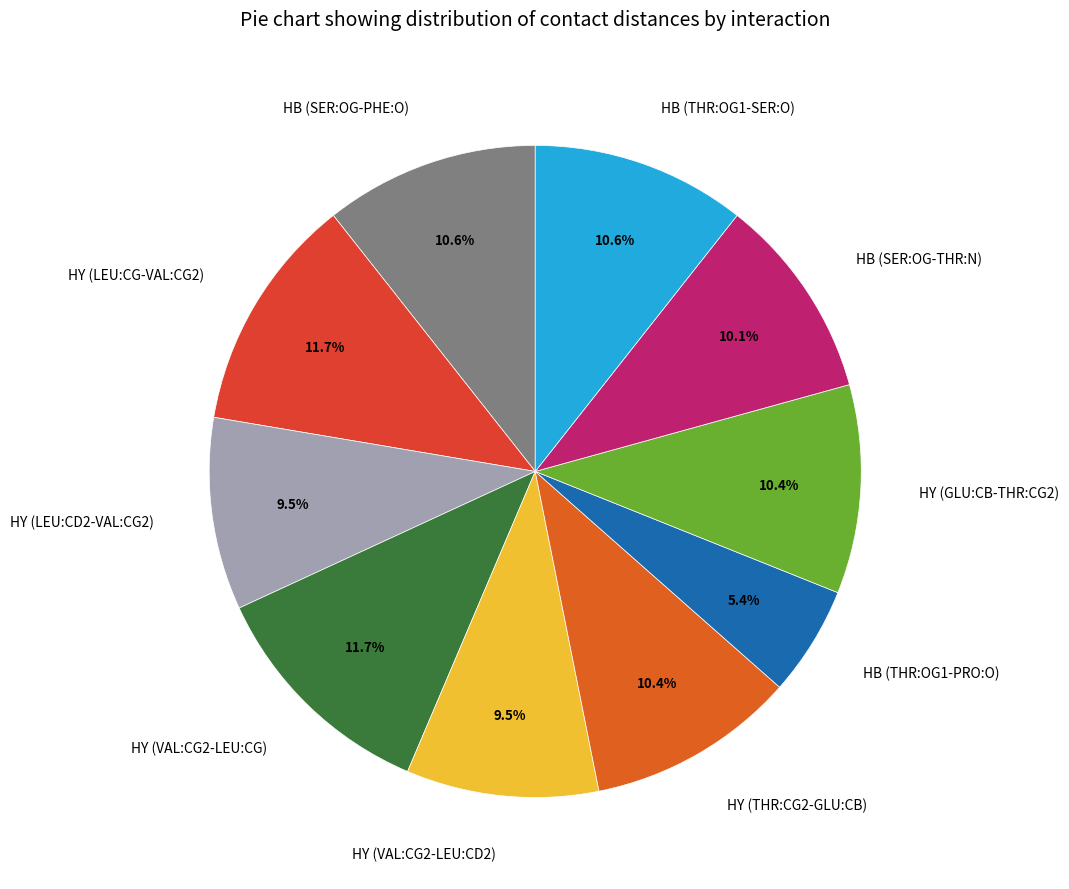

True or false: HB (SER:OG-PHE:O) accounts for 11% of the total.

True